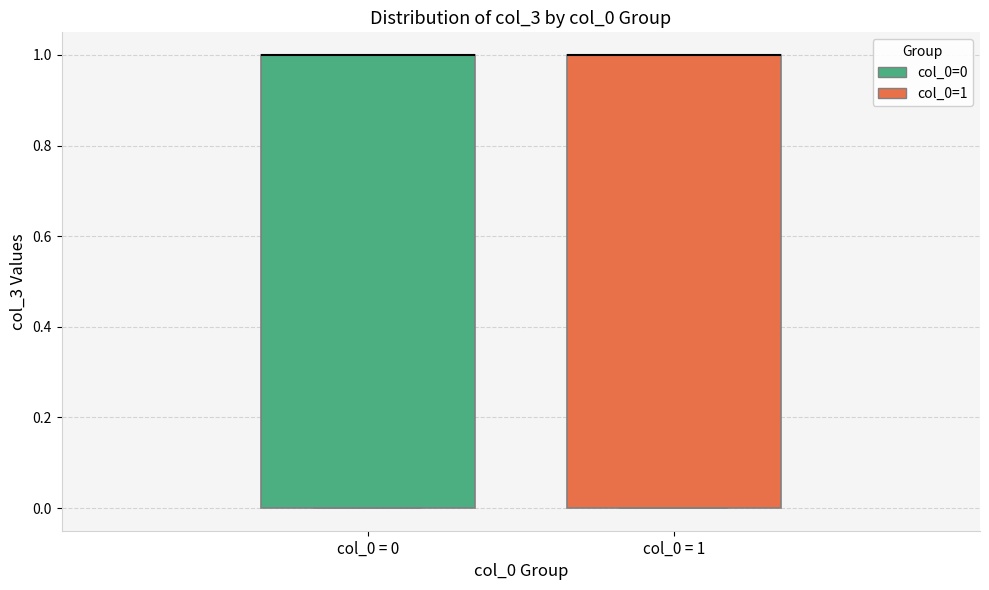

Where is the lower edge of the box for col_0 = 1 on the y-axis? The values are not printed on the chart, so give them approximately, as read against the axis.

0